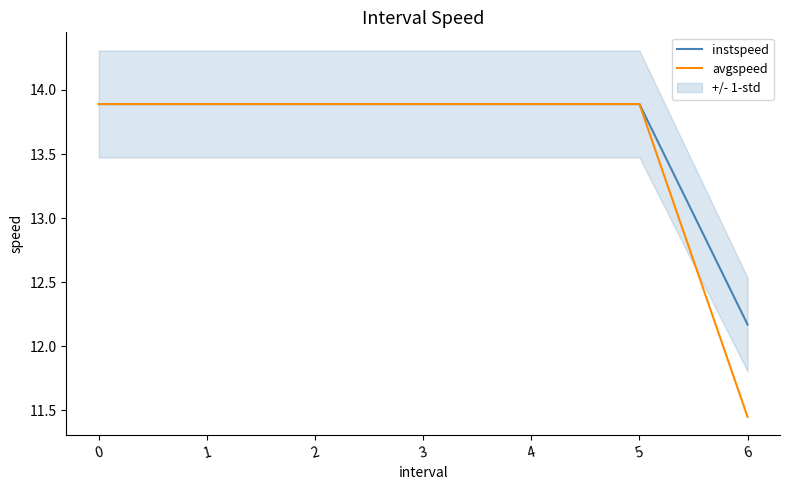

What is the highest value of the avgspeed series?

13.9